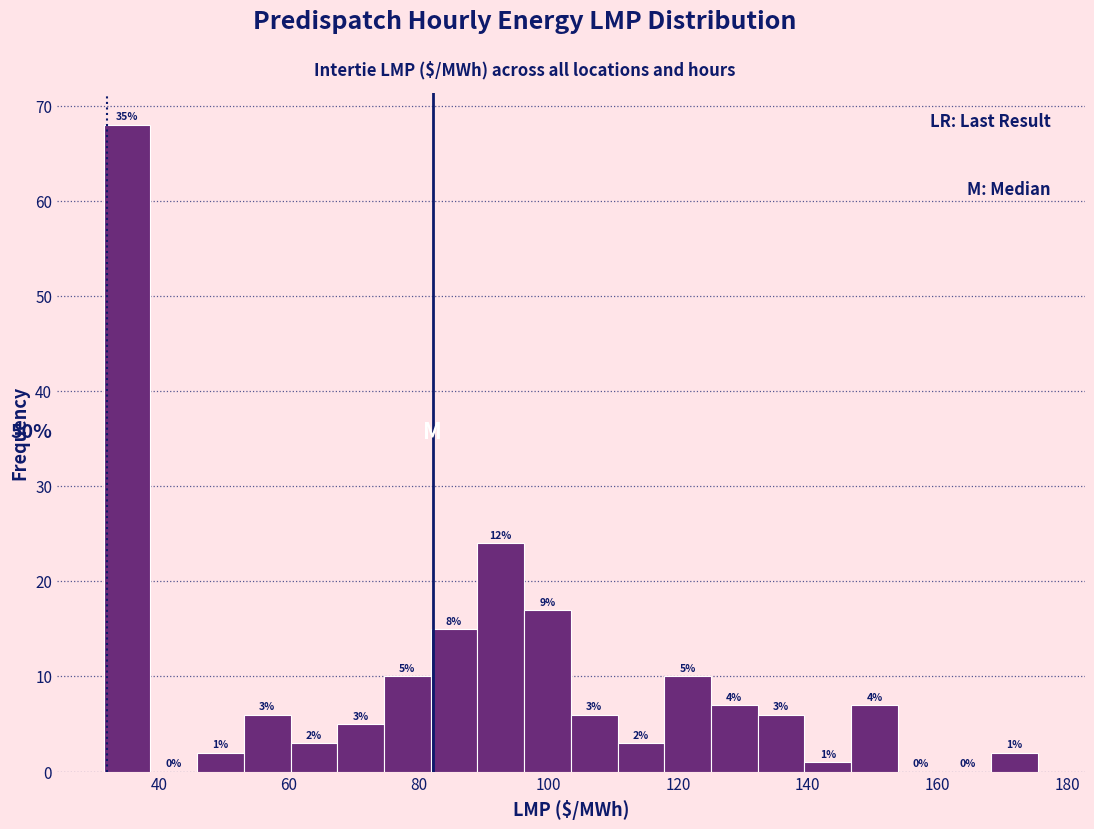

Around what value on the x-axis is the tallest bar? Give the approximate position of its centre, as read against the axis.

36